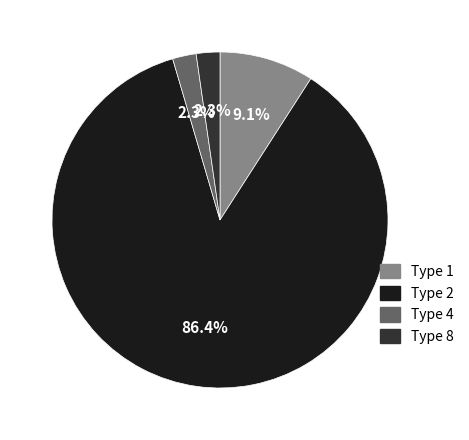

How many segments does this pie chart have?

4